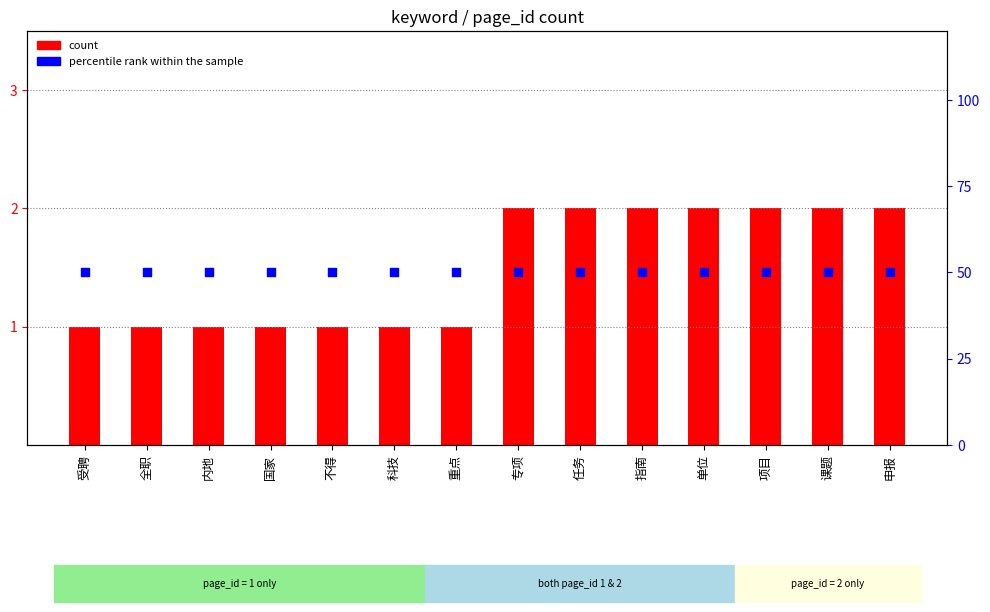

Which series has the largest total across all categories?

percentile rank within the sample